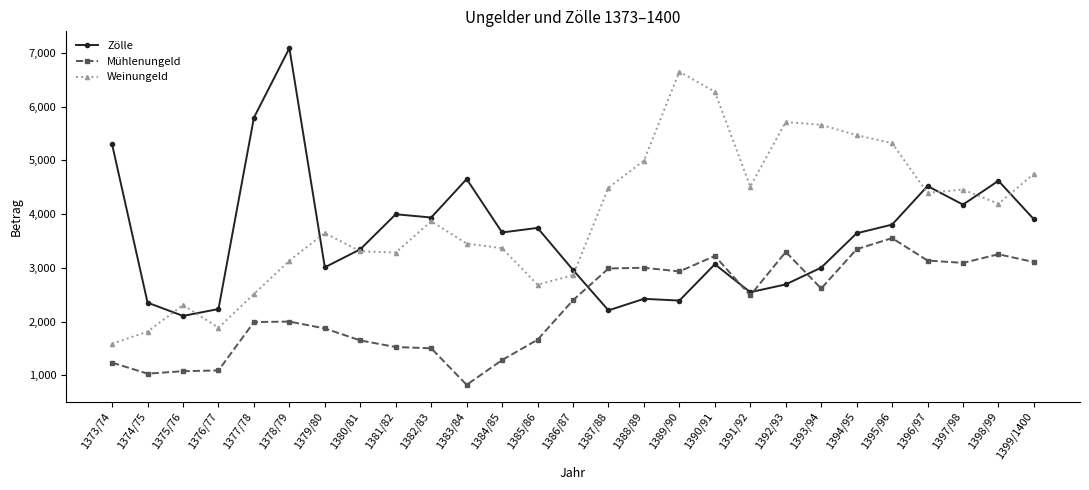

The Mühlenungeld series shows 535.4 at 1381/82. True or false?

False